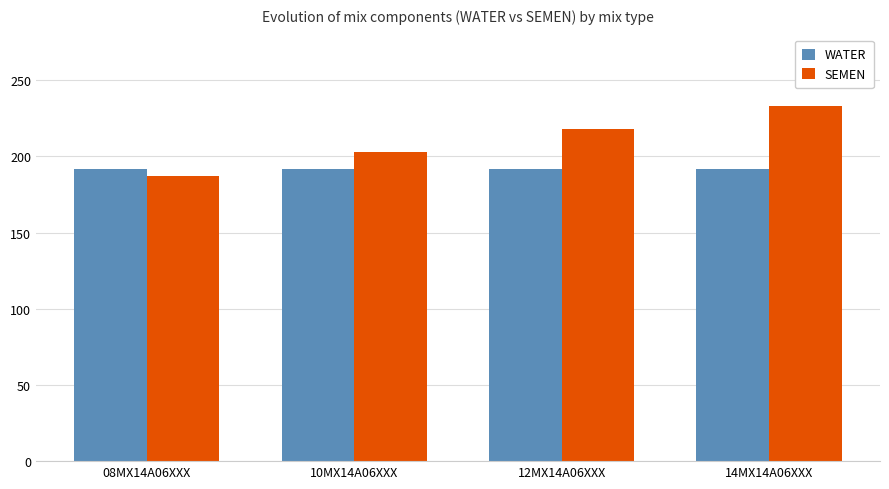

At which label is SEMEN closest to 210?

10MX14A06XXX